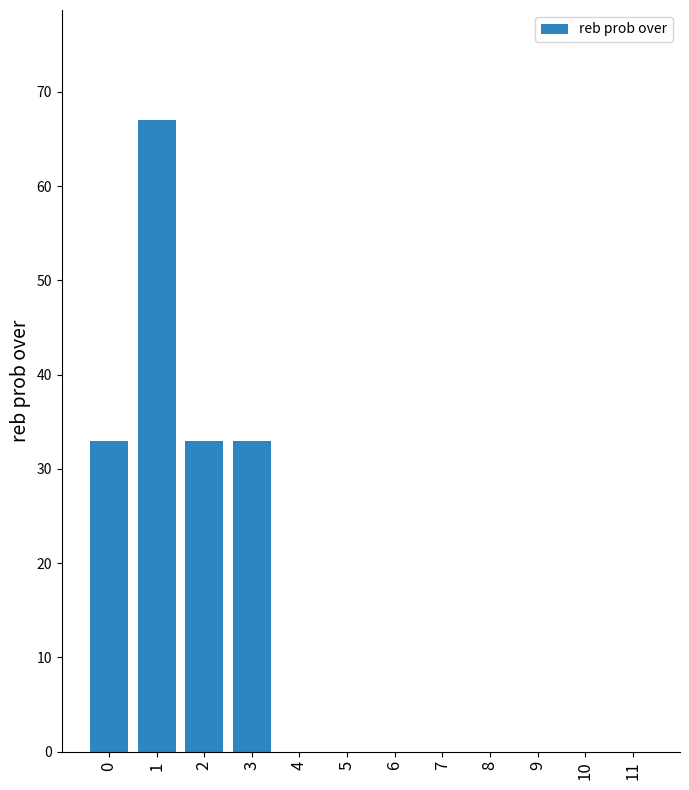

Count the number of data series in this chart.

1